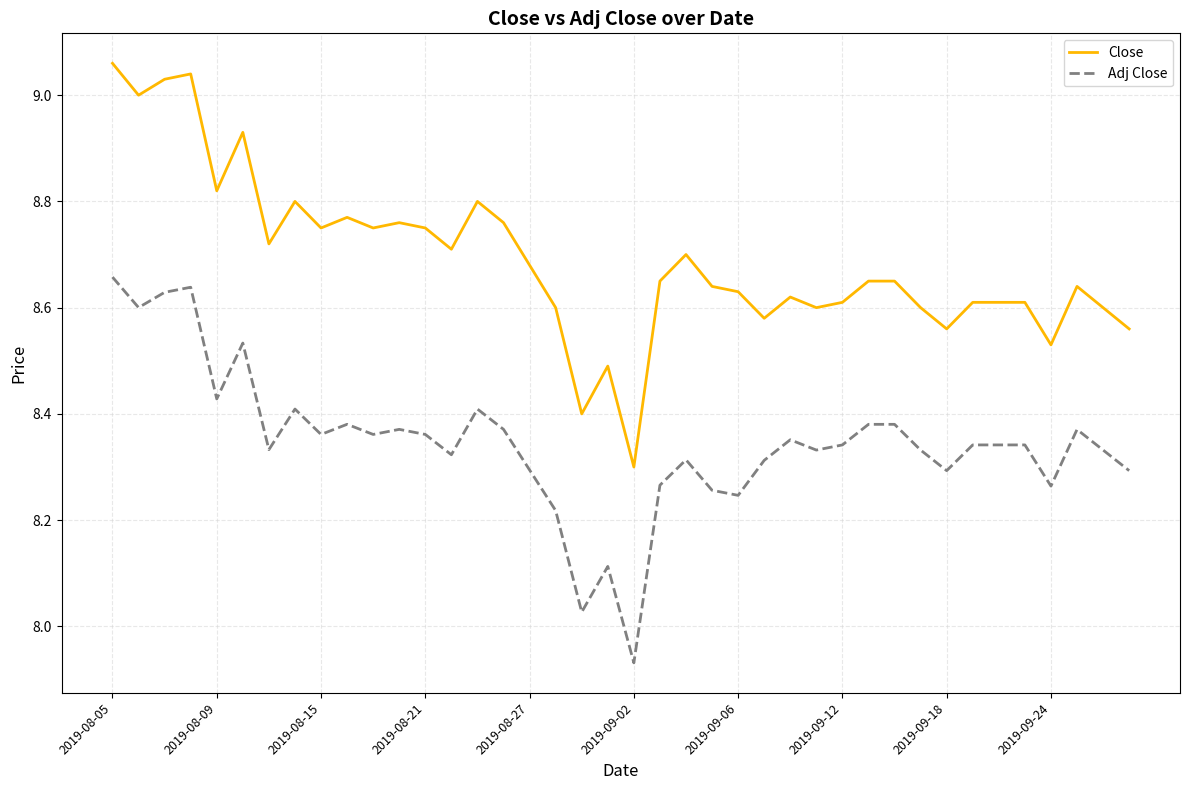

Which series has the largest range (max minus min)?

Close